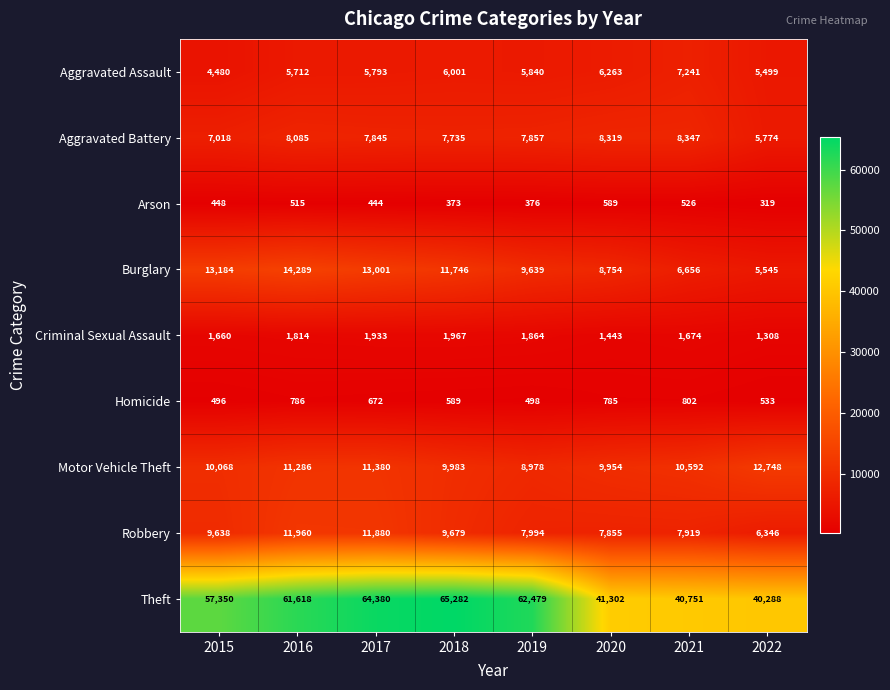

At 2021, list the series in order from largest to smallest.

Theft, Motor Vehicle Theft, Aggravated Battery, Robbery, Aggravated Assault, Burglary, Criminal Sexual Assault, Homicide, Arson